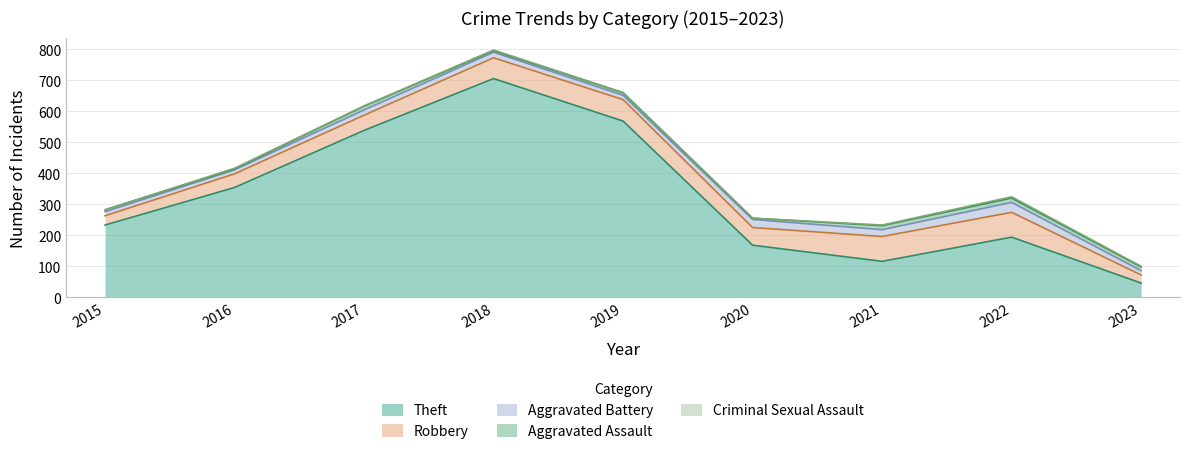

Is it true that Criminal Sexual Assault equals 6 at 2022?

False